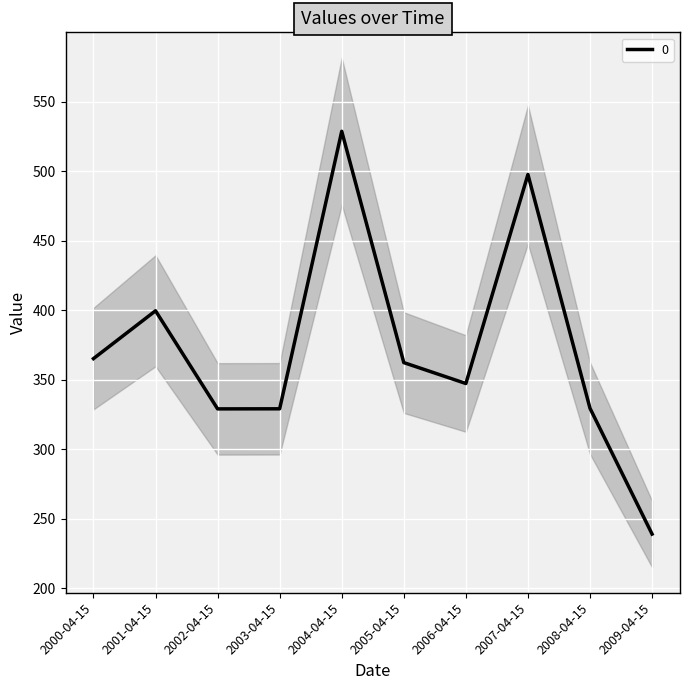

True or false: 0 has a value of 145.6 at 2009-04-15.

False